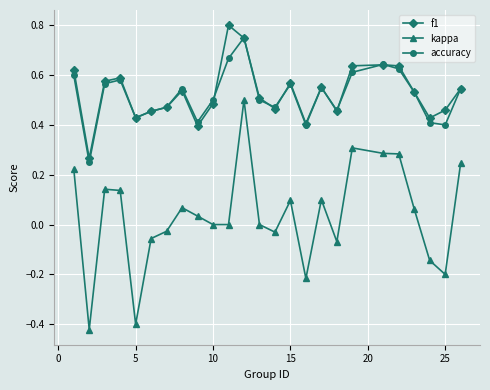

True or false: kappa and f1 intersect in this chart.

False